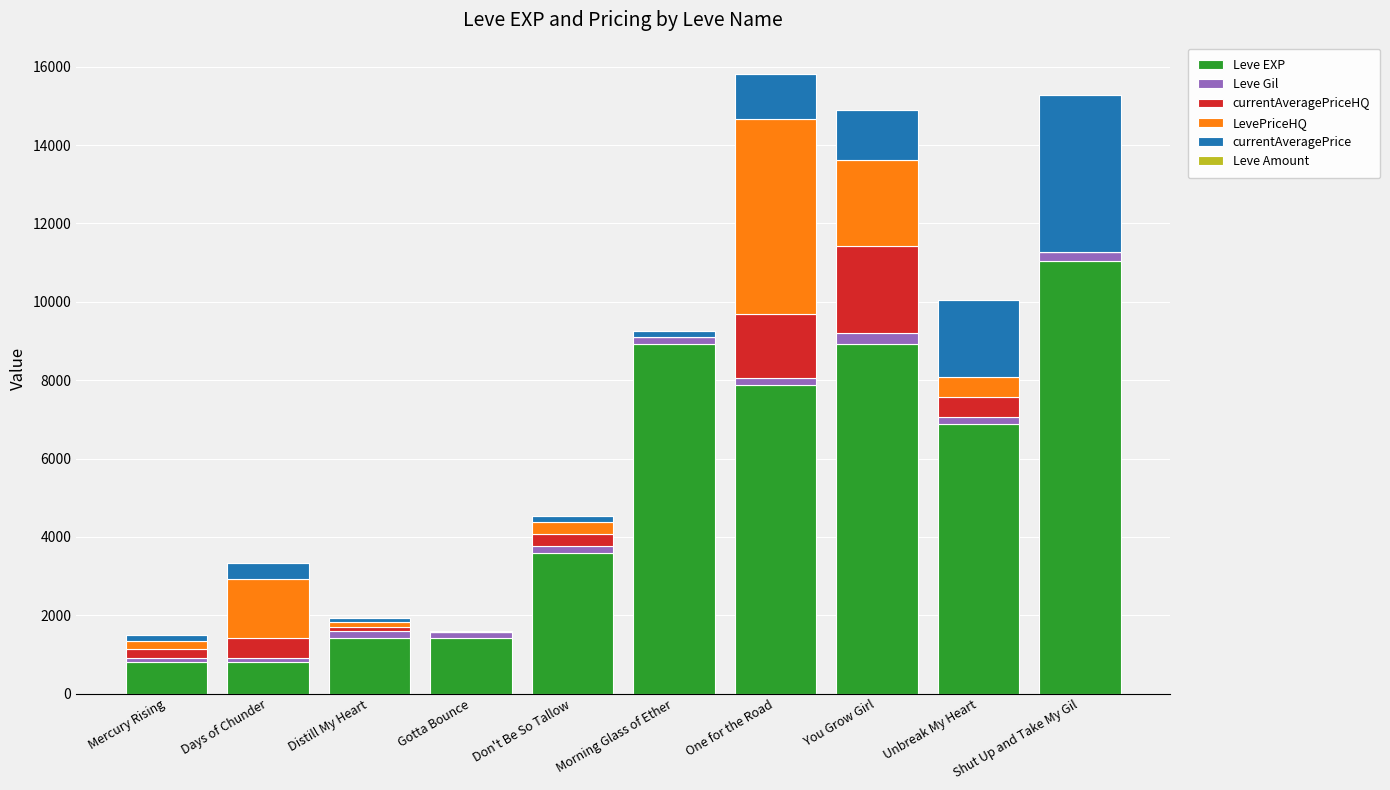

True or false: Leve EXP has a value of 6880 at Unbreak My Heart.

True